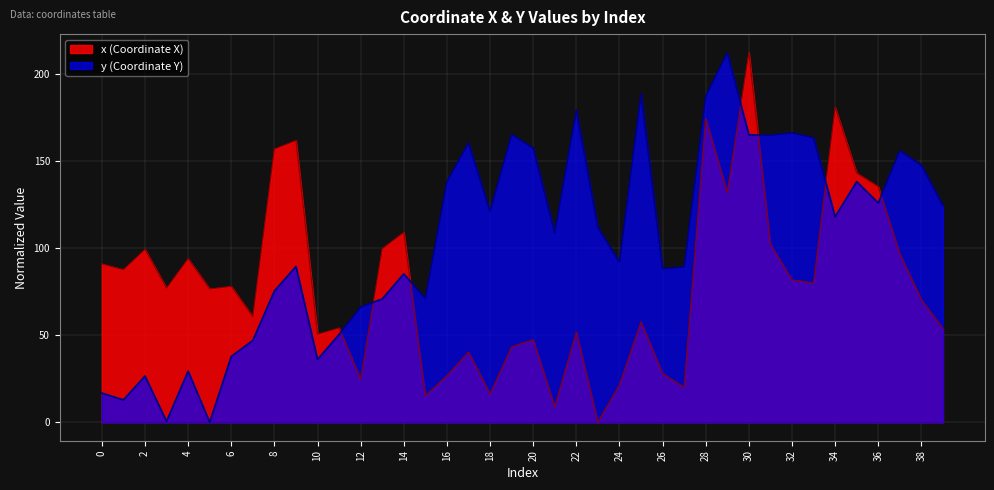

Is the value of x at 3 greater than the value of y at 21?

No